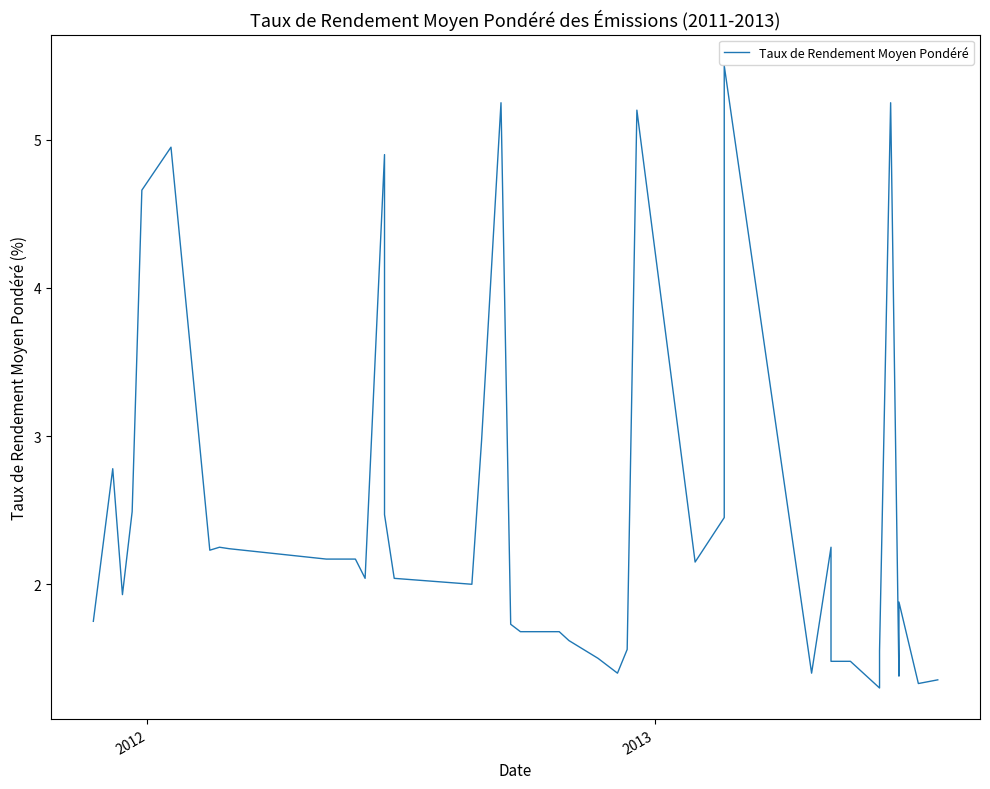

Reading left to right, what are all the values shown in this chart?

1.8	2.8	1.9	2.5	4.7	5.0	2.2	2.2	2.2	2.2	2.2	2.0	4.9	2.5	2.0	2.0	3.0	5.2	1.7	1.7	1.7	1.6	1.5	1.4	1.6	5.2	2.1	2.5	5.5	1.4	2.2	1.5	1.5	1.3	1.6	5.2	1.4	1.9	1.3	1.4